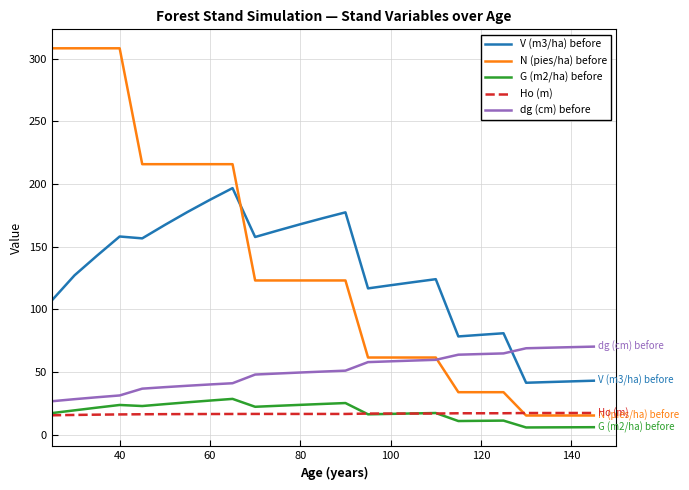

Which series has the widest spread of values?

N (pies/ha) before